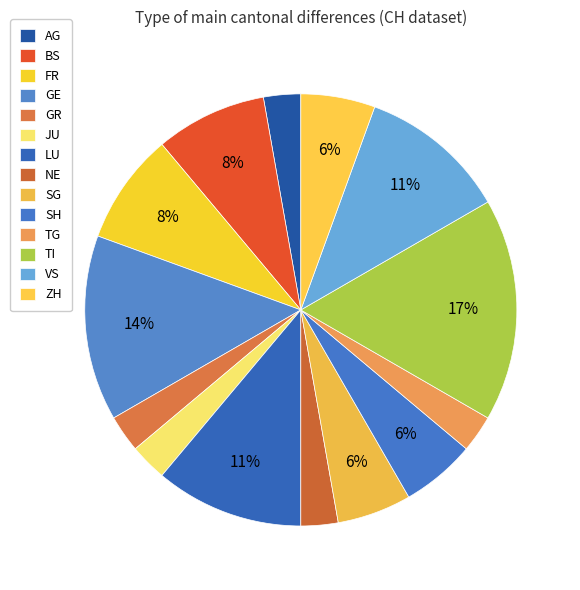

Does NE represent more than half of the total?

No